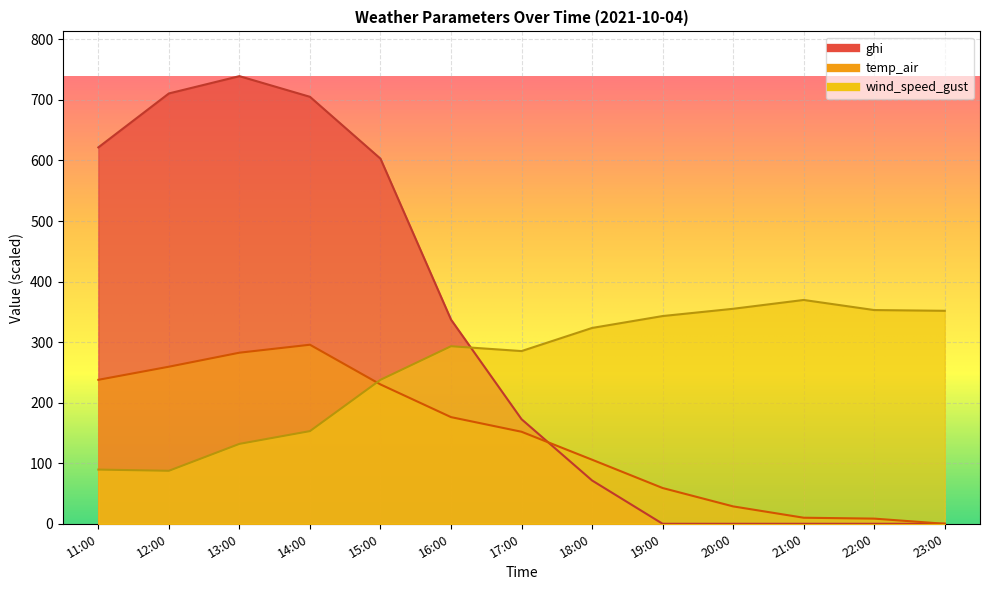

True or false: ghi has more than 0 points higher than both neighbors.

True